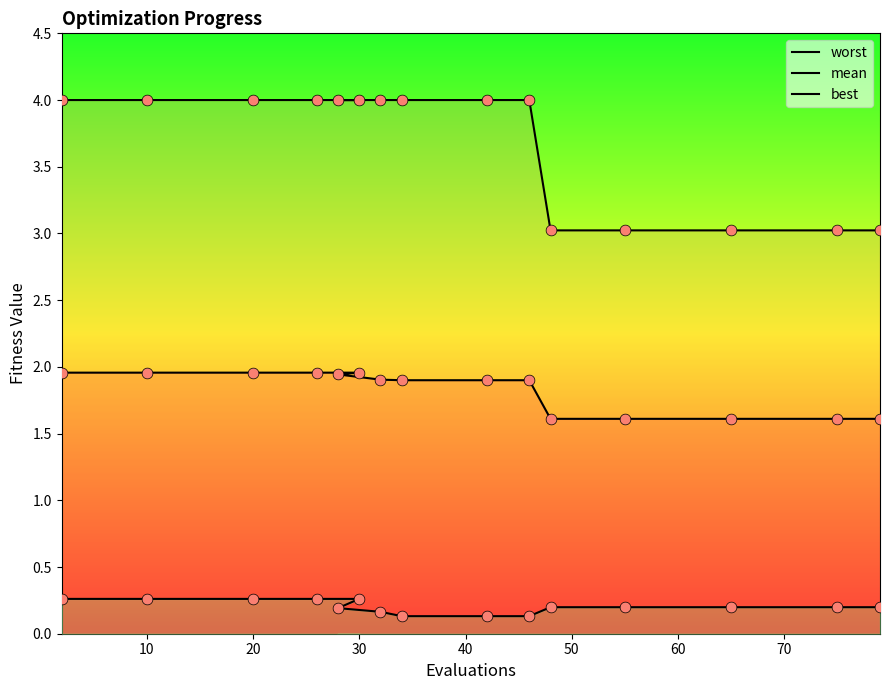

What is the total value across all series at 42?

6.0